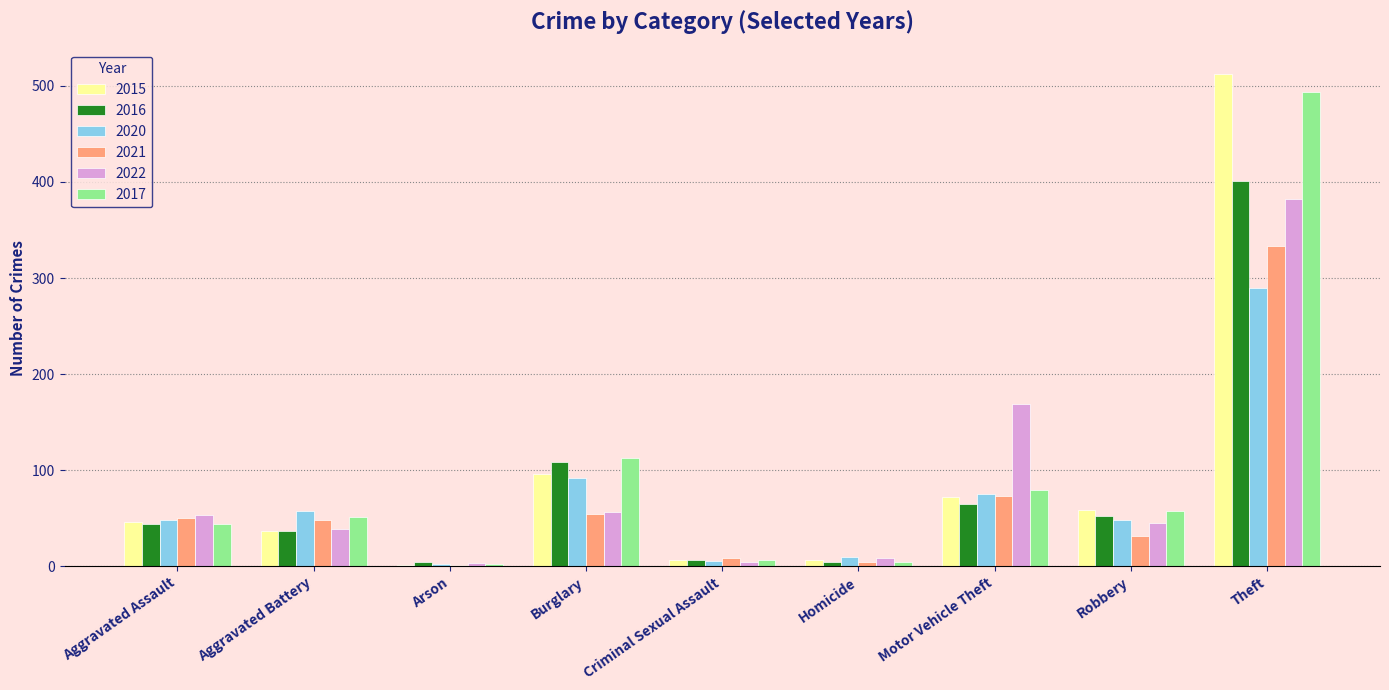

What is the sum of the 2015 values at Theft and Arson?

513